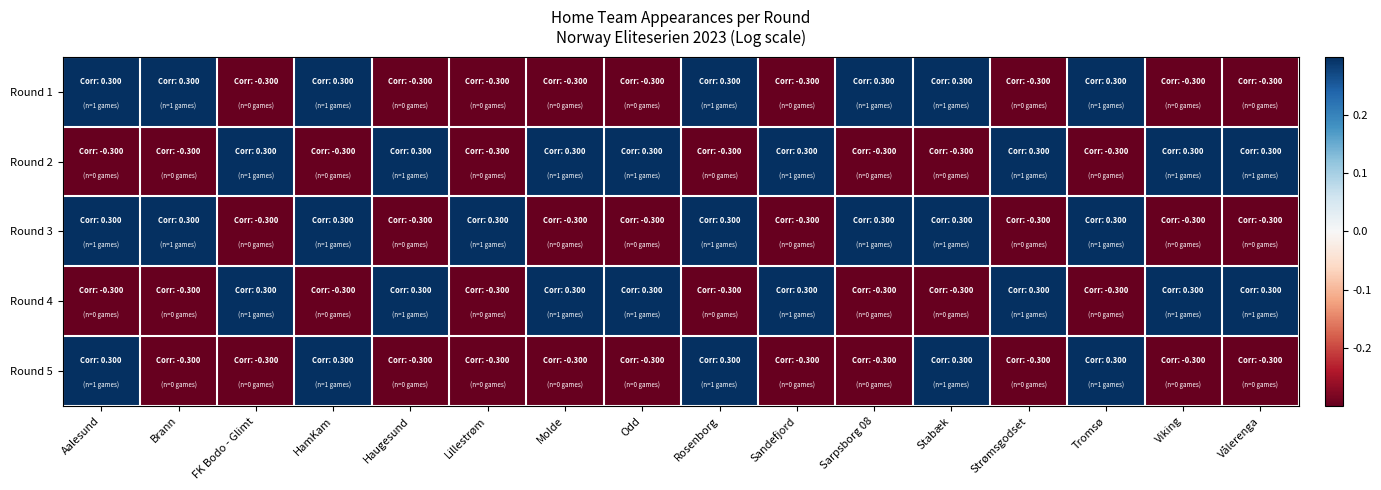

At which category does the chart reach its minimum across all series?

FK Bodo - Glimt